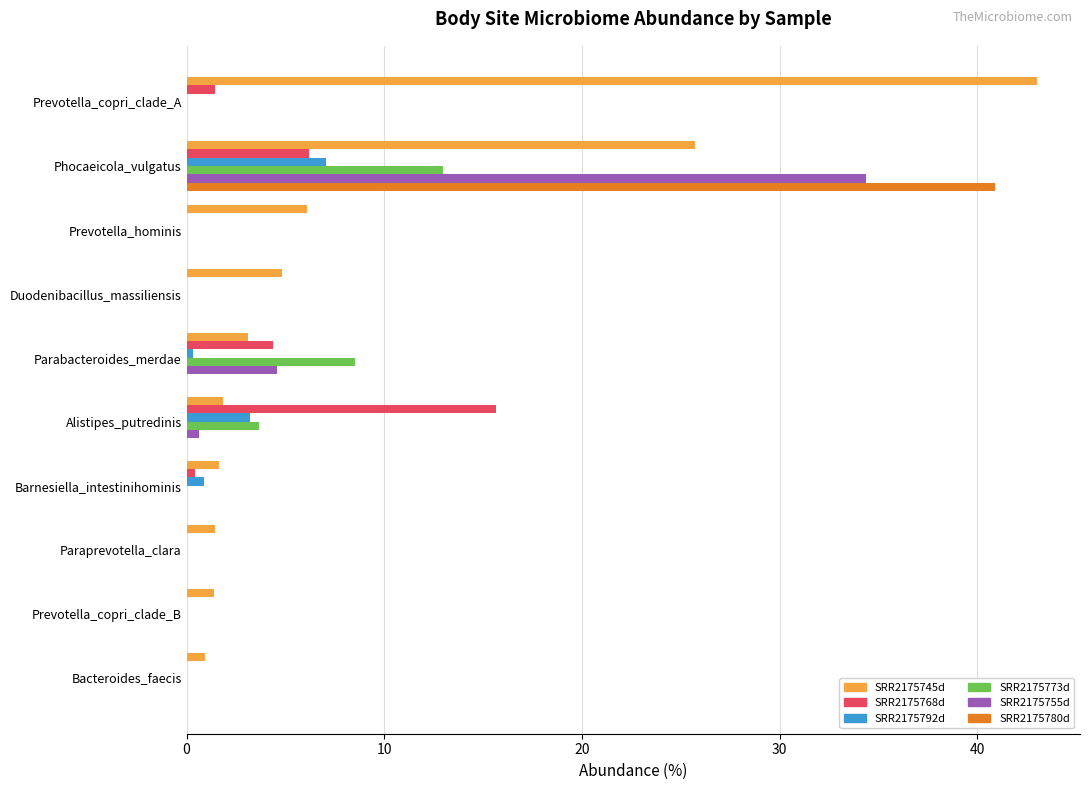

Which category has the highest value in the SRR2175780d series?

Phocaeicola_vulgatus